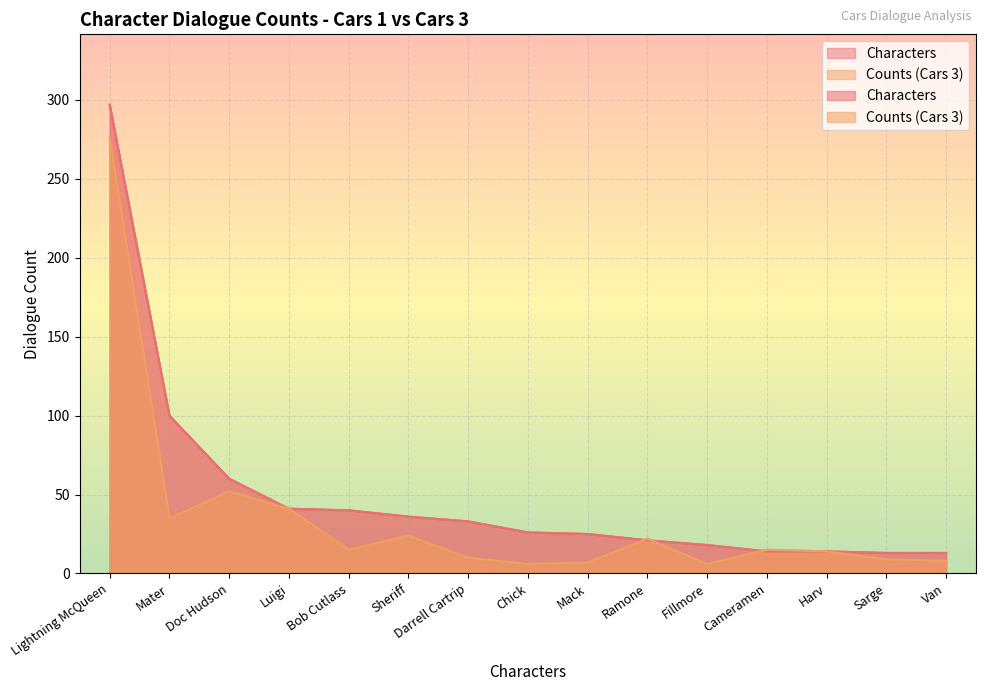

What is the approximate value of Counts (Cars 3) at Darrell Cartrip?

10